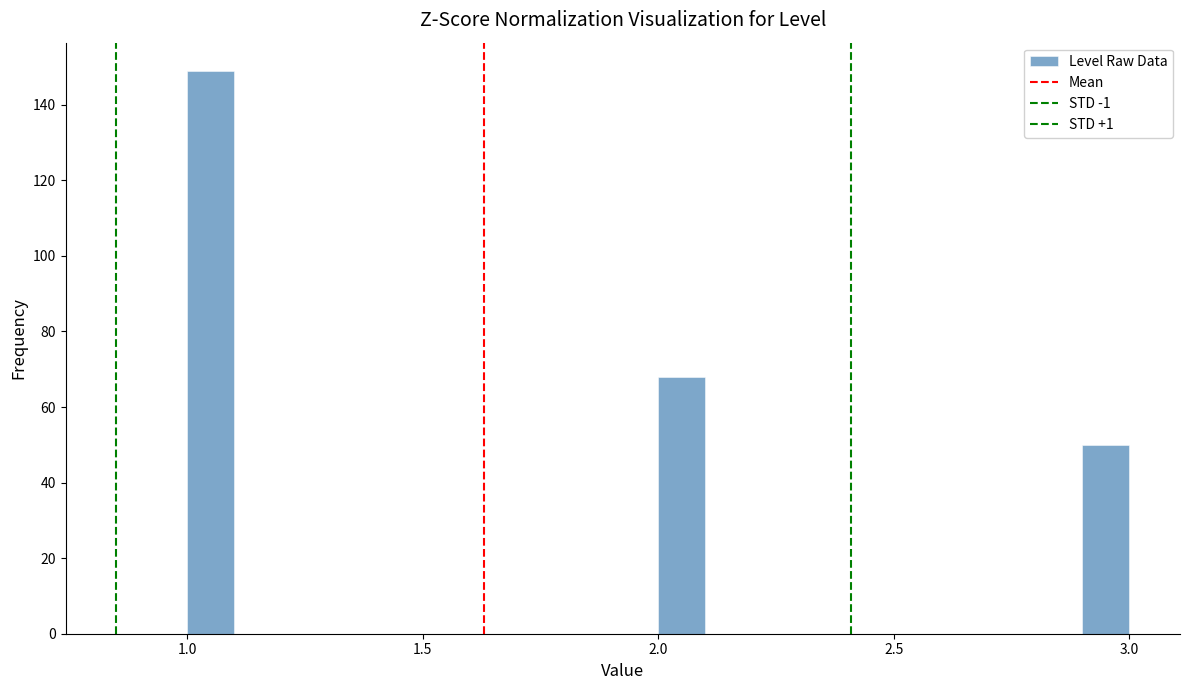

Read against the x-axis, roughly where is the centre of the tallest bar?

1.05